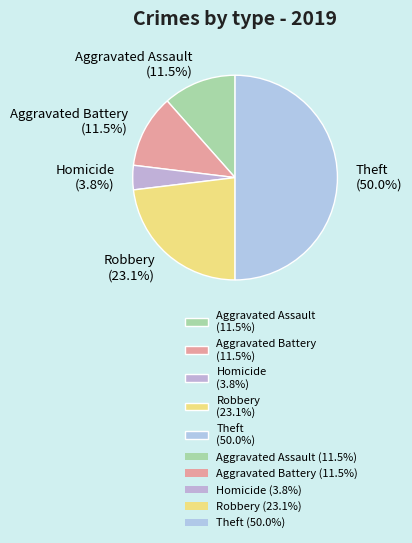

How many slices are in this pie chart?

5